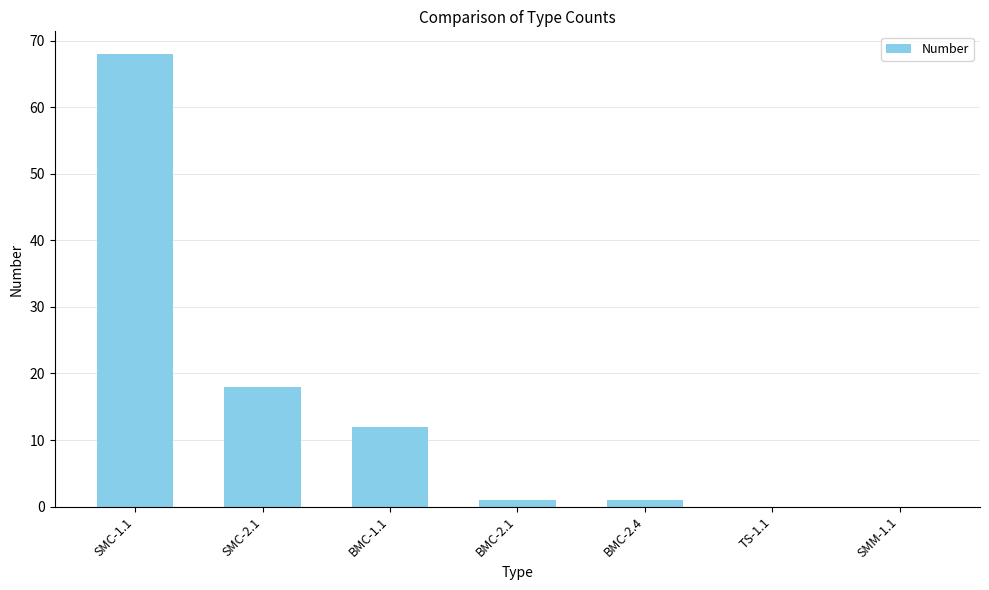

Is it true that the value at BMC-1.1 is 20?

False